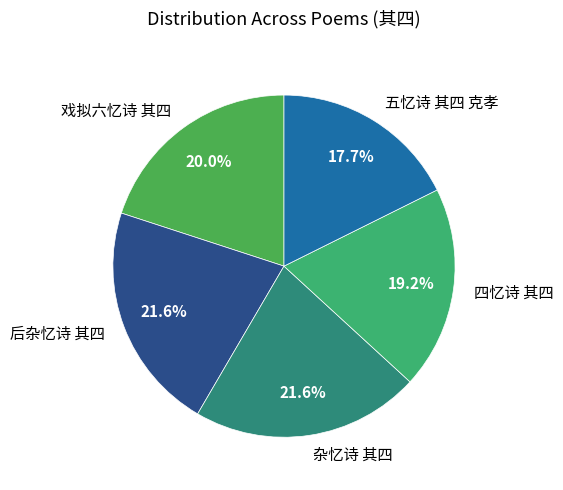

Is it true that 五忆诗 其四 克孝 is 25% of the pie?

False